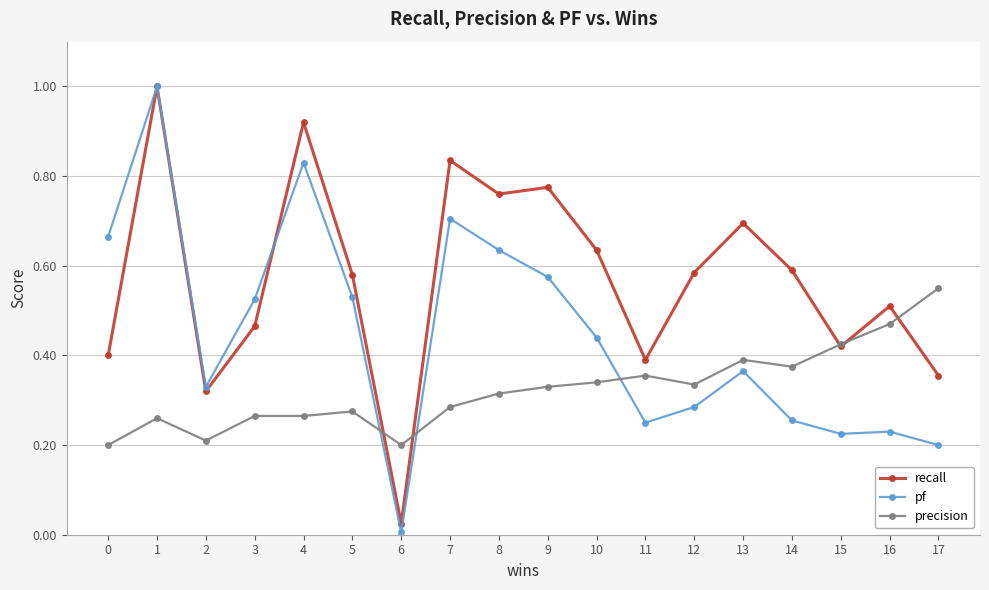

Rank the series by their average value, from lowest to highest.

precision, pf, recall